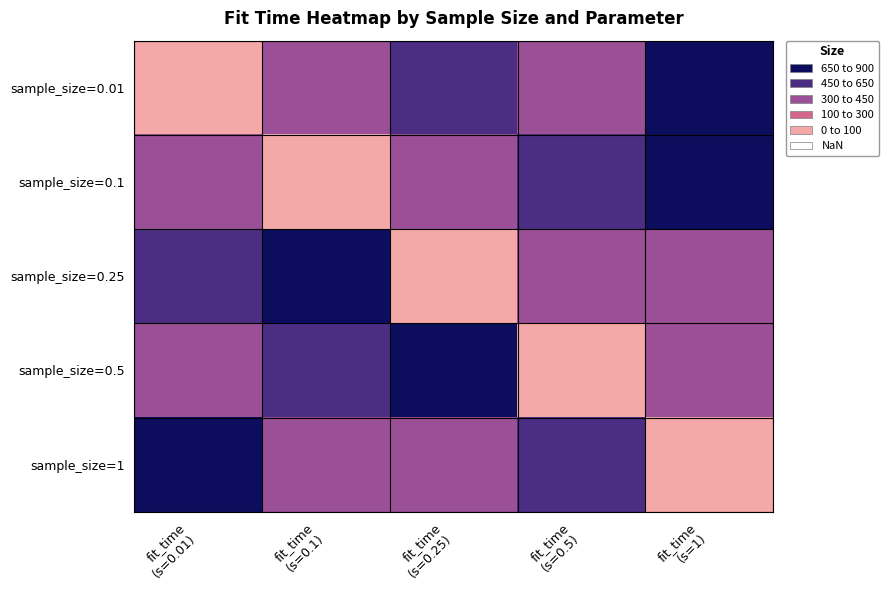

Reading left to right, transcribe all the data shown in this chart.

sample_size=0.01: fit_time
(s=0.01)=20.3	fit_time
(s=0.1)=340.1	fit_time
(s=0.25)=452.6	fit_time
(s=0.5)=325.3	fit_time
(s=1)=826.7
sample_size=0.1: fit_time
(s=0.01)=340.1	fit_time
(s=0.1)=20.3	fit_time
(s=0.25)=325.3	fit_time
(s=0.5)=452.6	fit_time
(s=1)=826.7
sample_size=0.25: fit_time
(s=0.01)=452.6	fit_time
(s=0.1)=826.7	fit_time
(s=0.25)=20.3	fit_time
(s=0.5)=340.1	fit_time
(s=1)=325.3
sample_size=0.5: fit_time
(s=0.01)=325.3	fit_time
(s=0.1)=452.6	fit_time
(s=0.25)=826.7	fit_time
(s=0.5)=20.3	fit_time
(s=1)=340.1
sample_size=1: fit_time
(s=0.01)=826.7	fit_time
(s=0.1)=325.3	fit_time
(s=0.25)=340.1	fit_time
(s=0.5)=452.6	fit_time
(s=1)=20.3